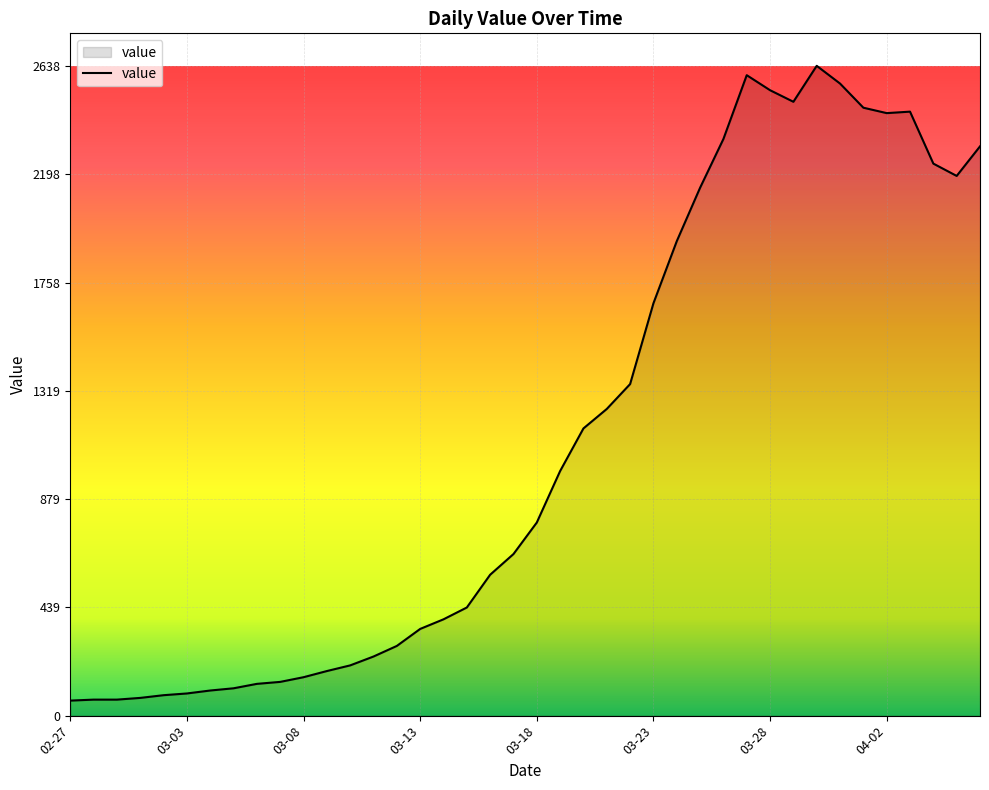

What is the greatest value displayed?

2638